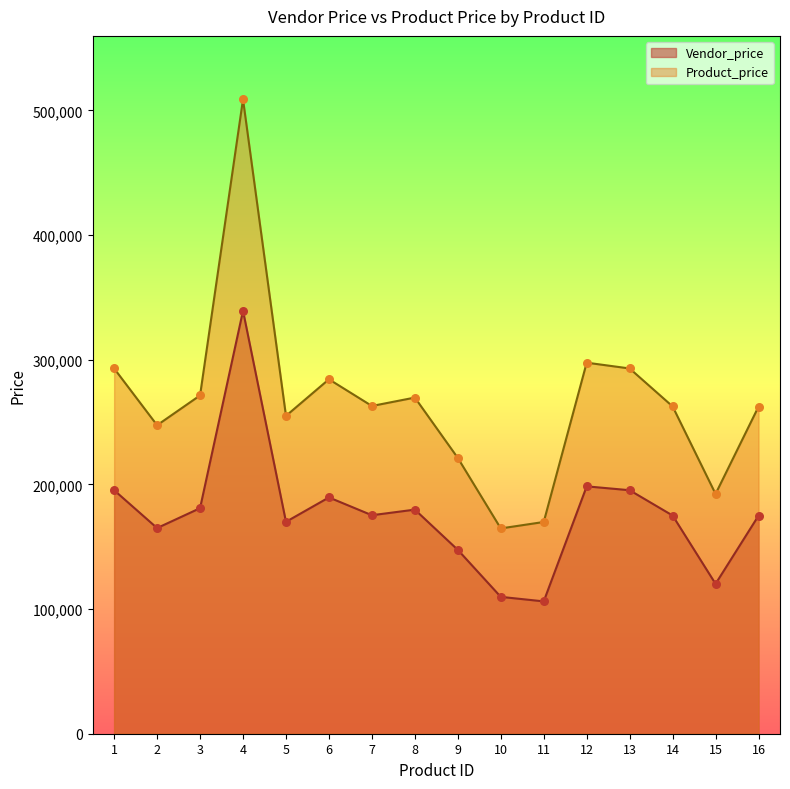

Which series contains the highest Y value?

Product_price